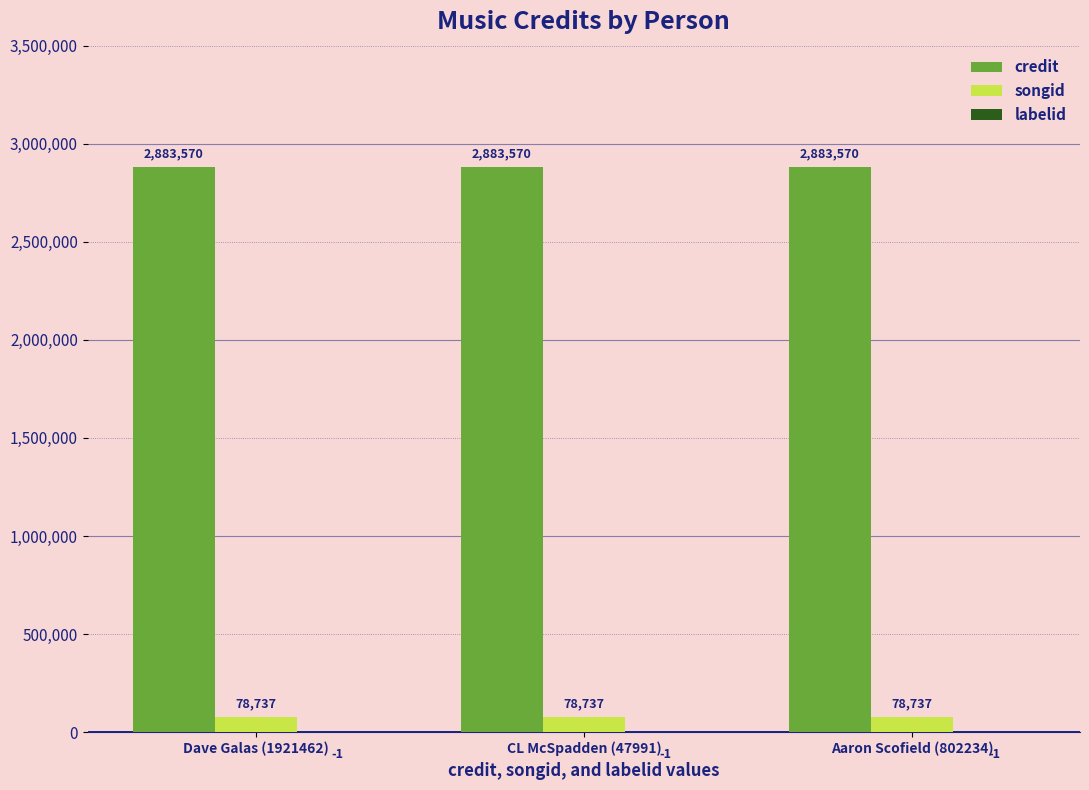

What is the greatest value displayed?

2883570